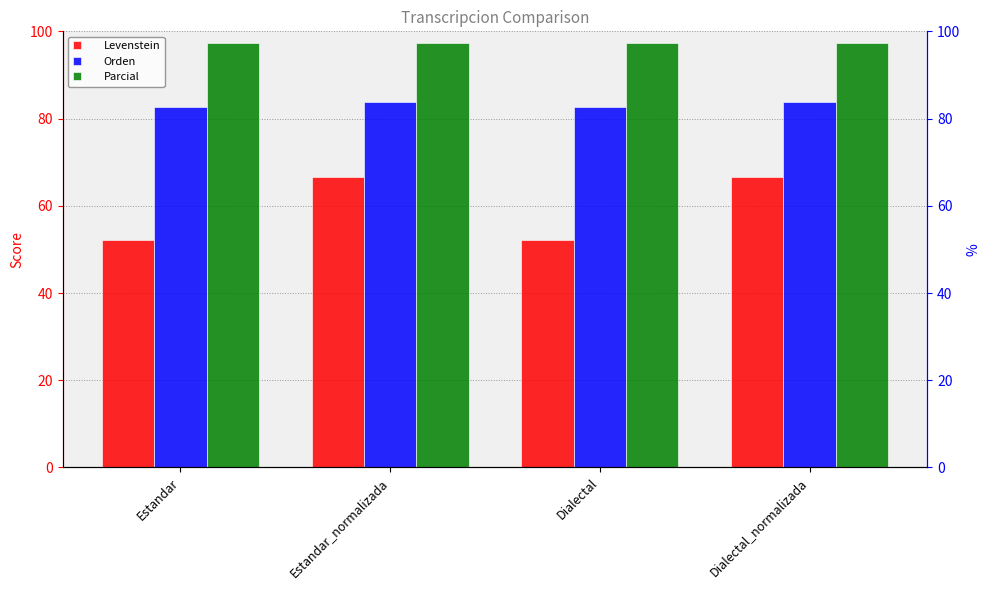

Rank the series by their maximum value, from highest to lowest.

Parcial, Orden, Levenstein